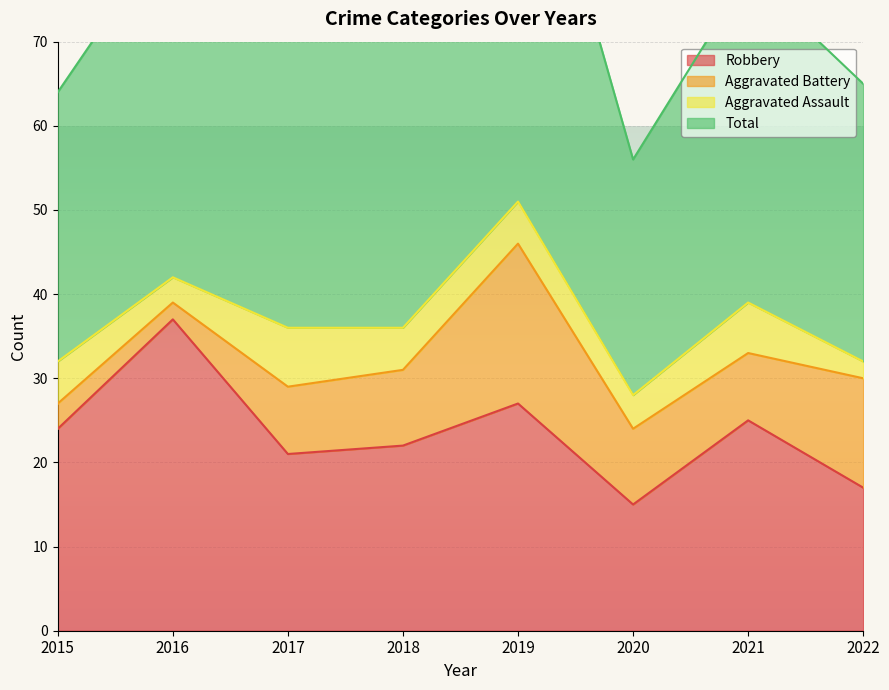

How many interior local peaks does the Robbery series have?

3